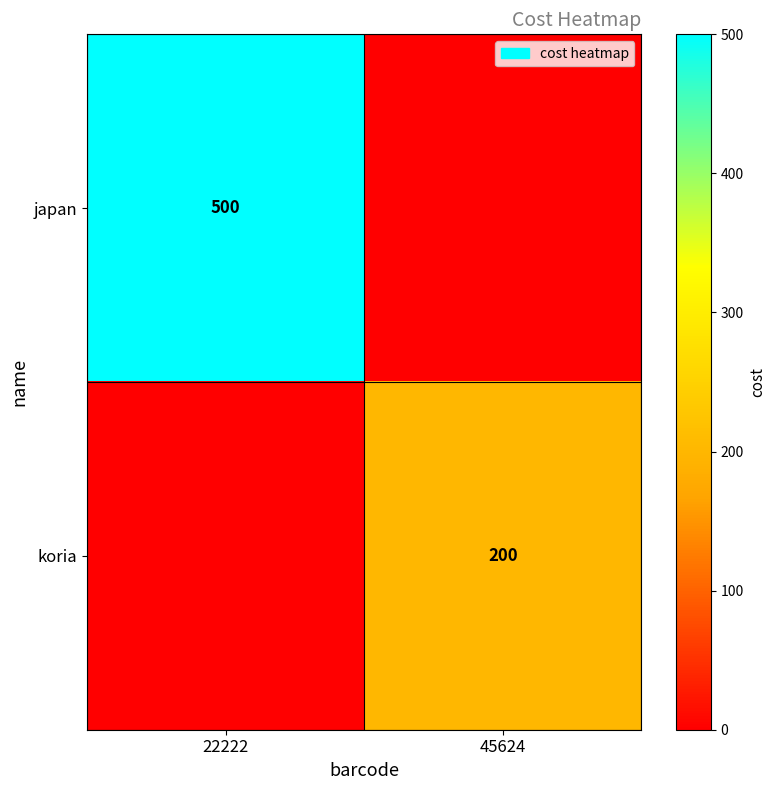

At how many categories does at least one series exceed 264?

1